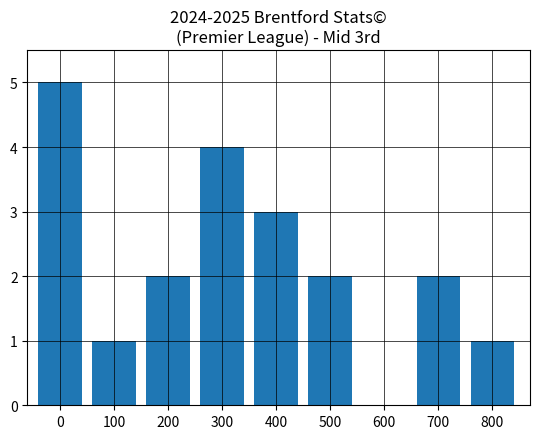

Read the value at 400.

3